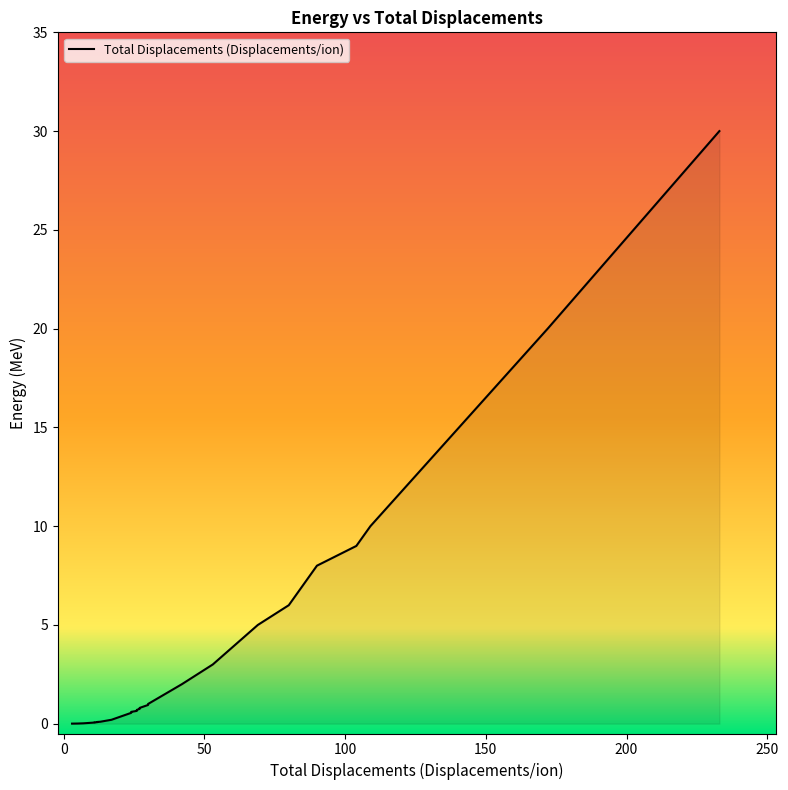

Between 0.005 and 30, which is larger?

30